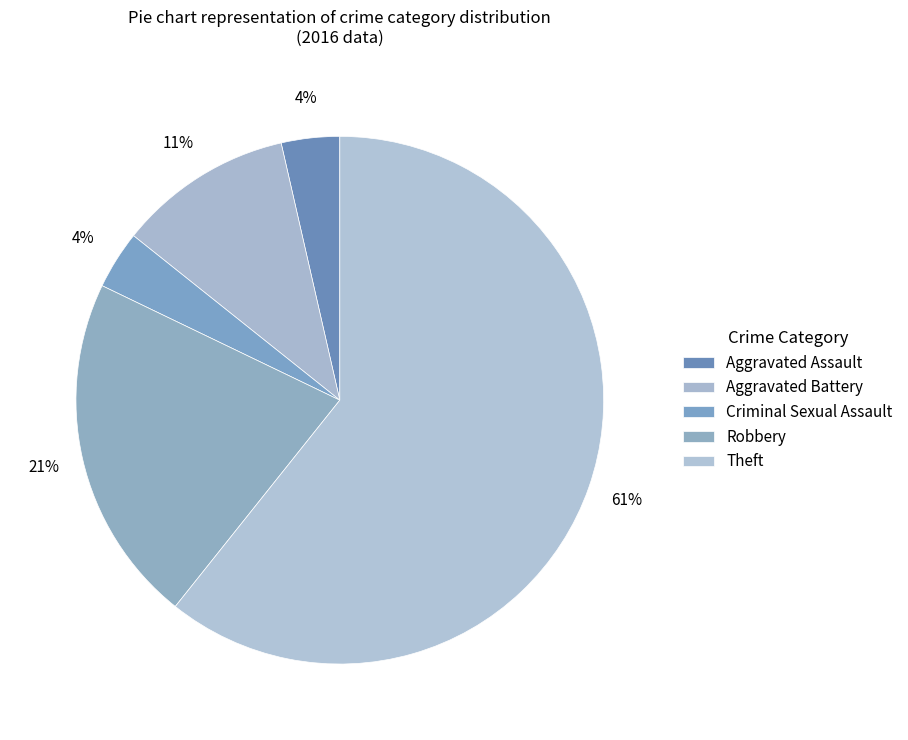

What is the largest slice in the pie chart?

Theft